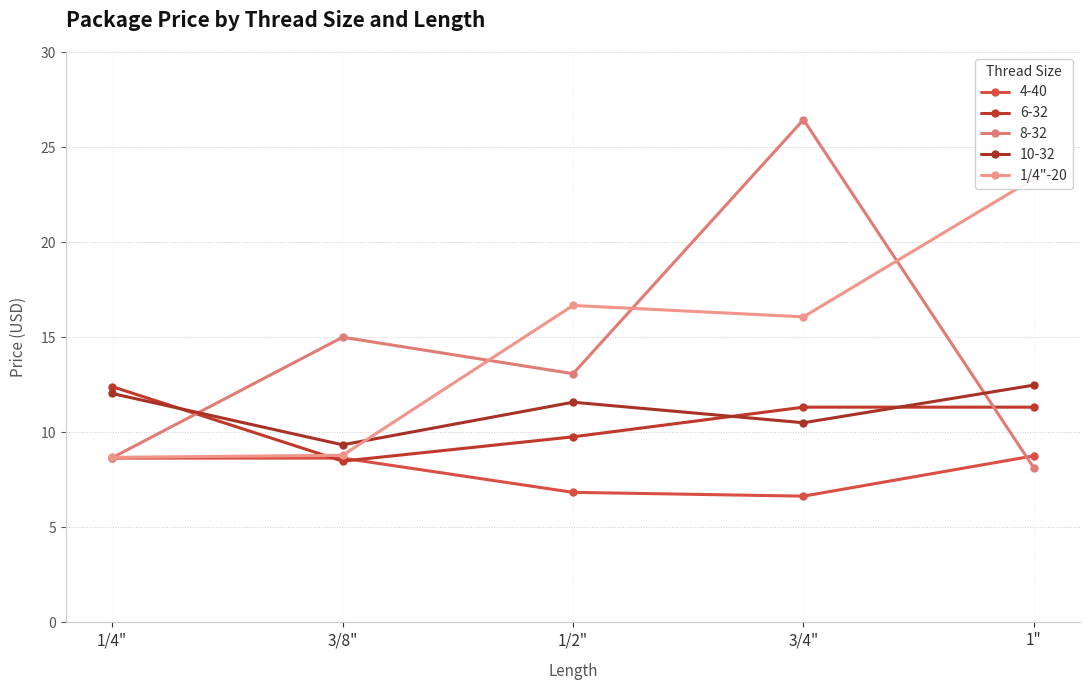

Between 1/4" and 1/2", which is larger?

1/2"